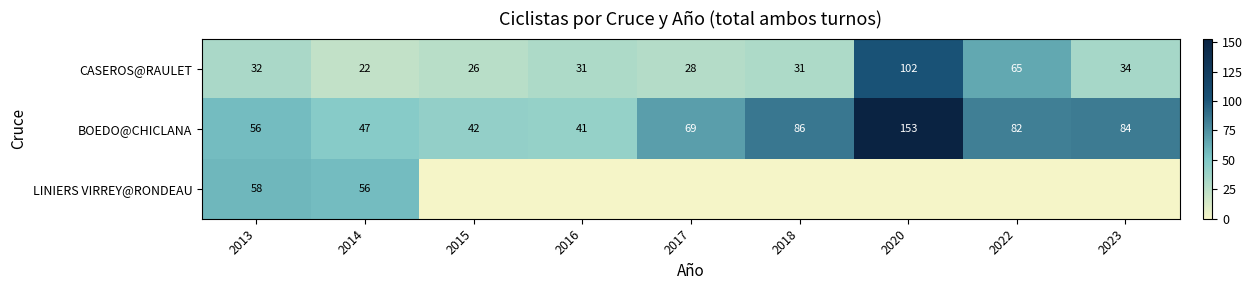

Between 2023 and 2015, which is larger?

2023